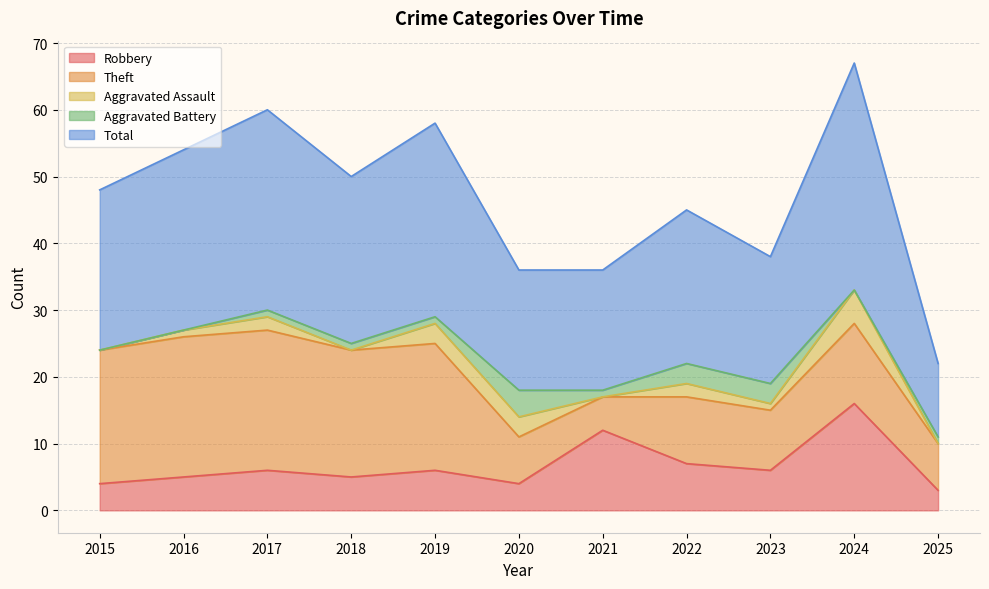

At how many categories does at least one series exceed 20?

7